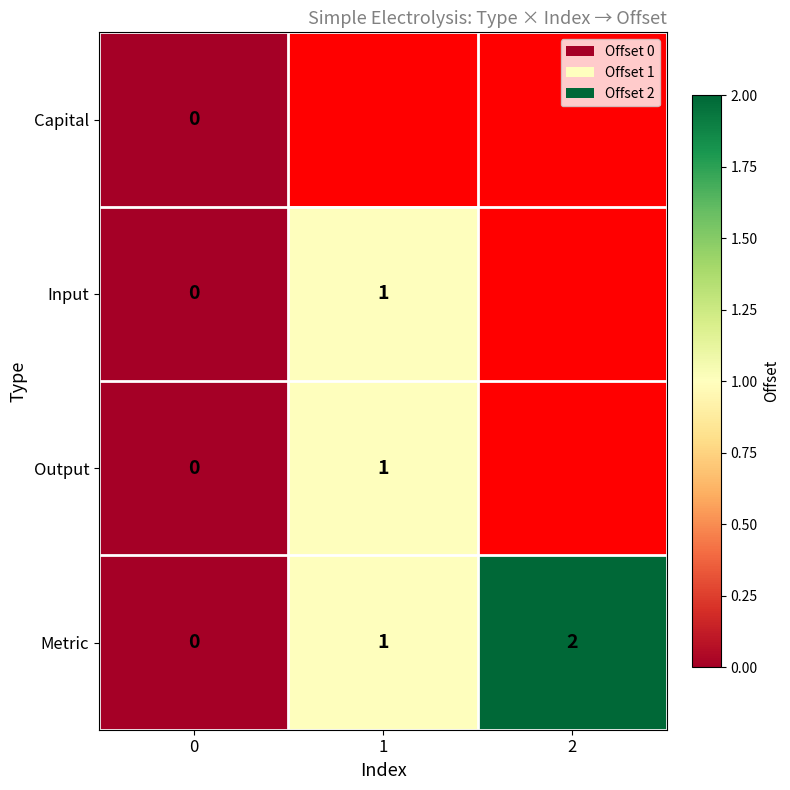

Which category has the highest value across all series?

2